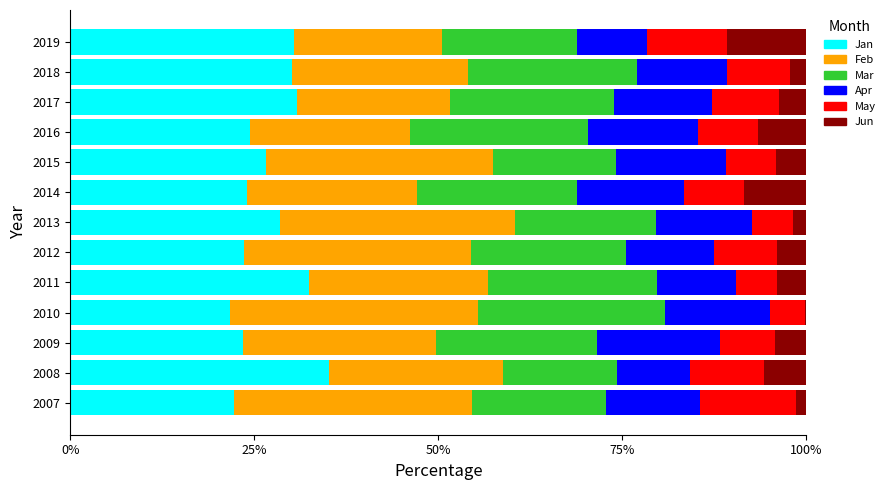

What is the highest value of the Jan series?

35.1